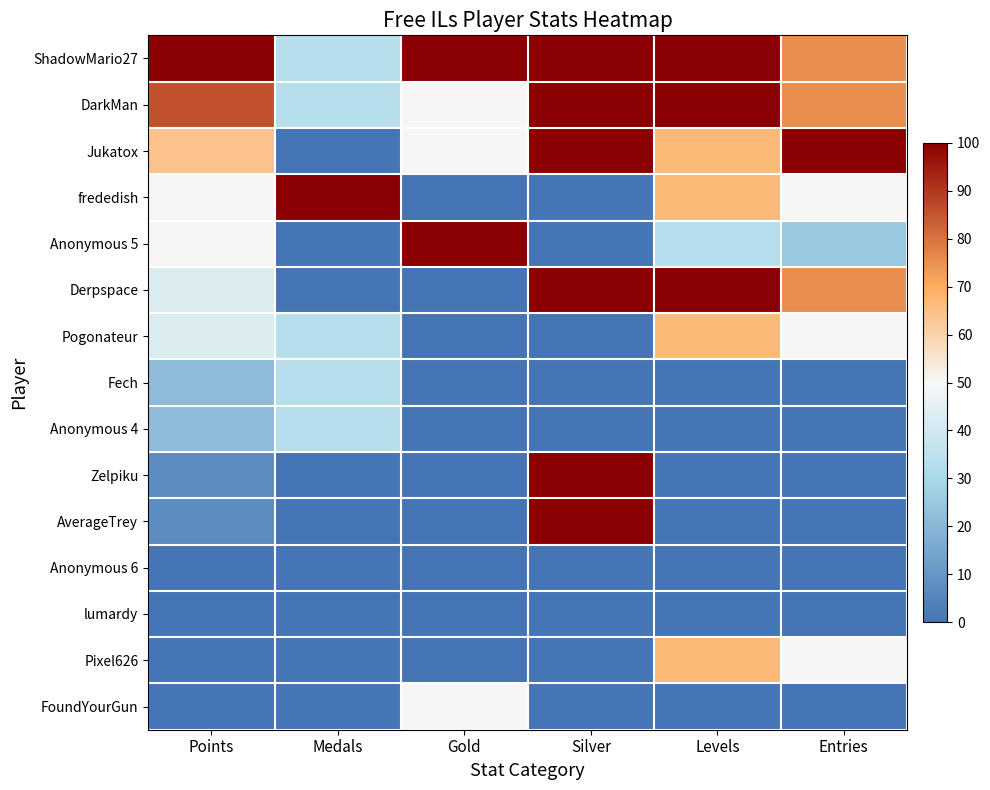

List the series in order of their peak value, highest first.

ShadowMario27, DarkMan, Jukatox, frededish, Anonymous 5, Derpspace, Zelpiku, AverageTrey, Pogonateur, Pixel626, FoundYourGun, Fech, Anonymous 4, Anonymous 6, lumardy